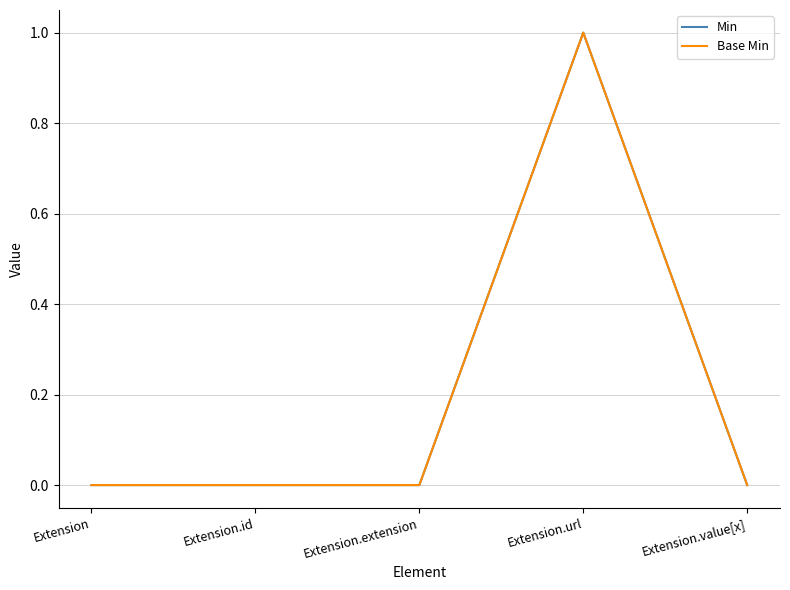

Does the chart display data point markers on the line(s)?

No